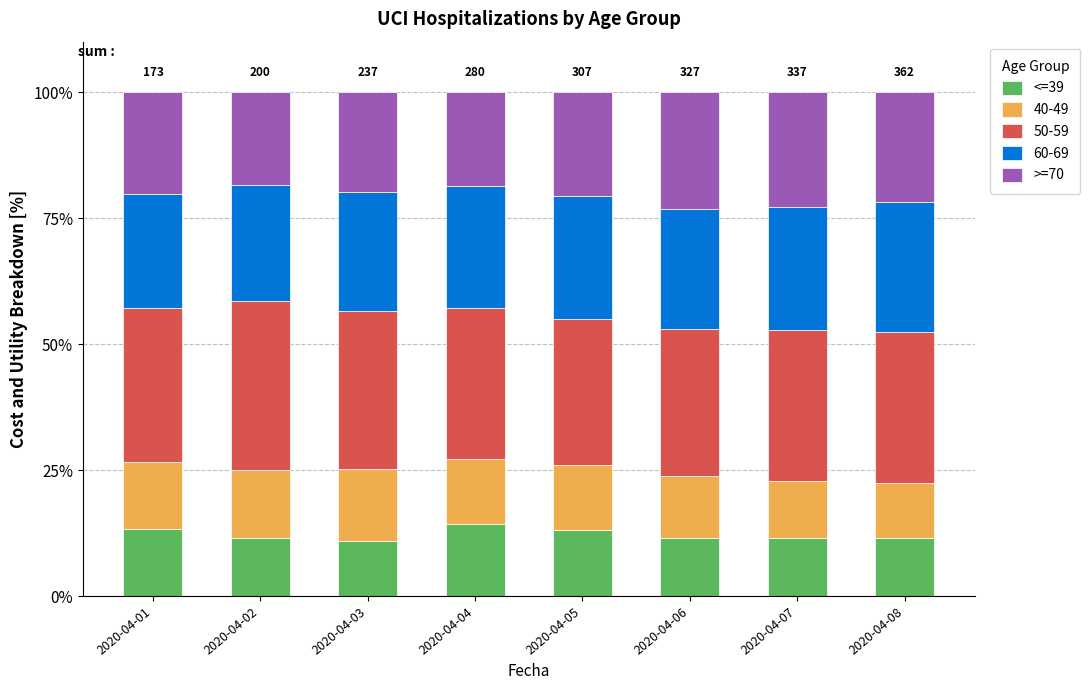

What is the value of the <=39 bar at the 3rd from the left?

11.0